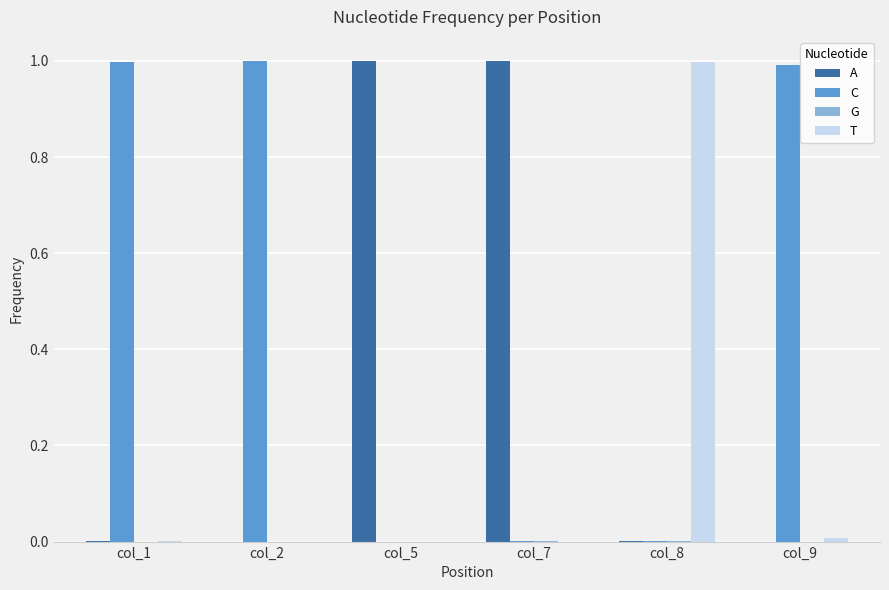

Is it true that A equals 1.0 at col_5?

True